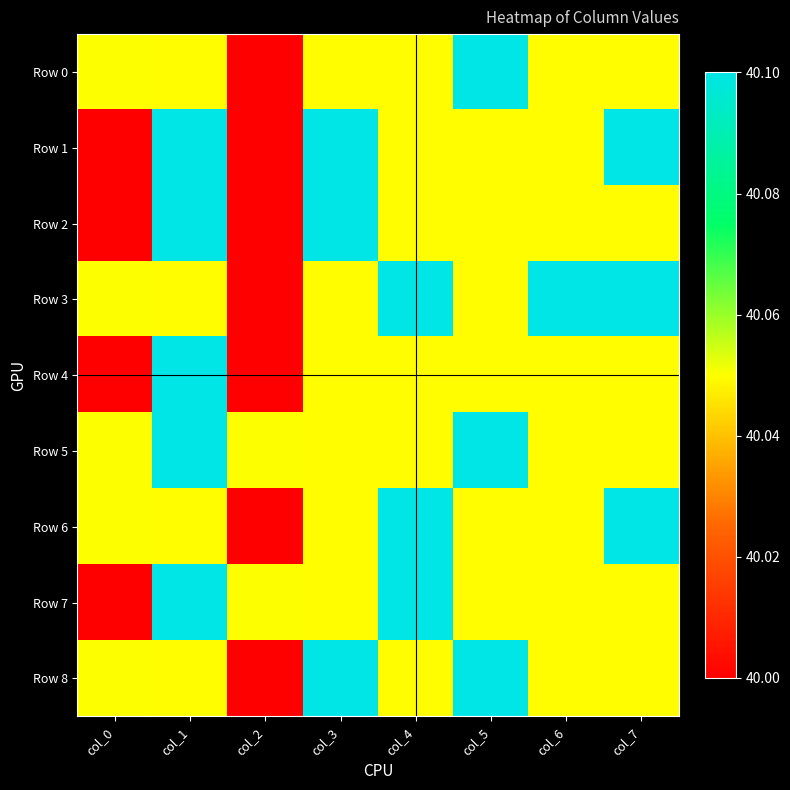

At col_5, list the series in order from smallest to largest.

Row 1, Row 2, Row 3, Row 4, Row 6, Row 7, Row 0, Row 5, Row 8